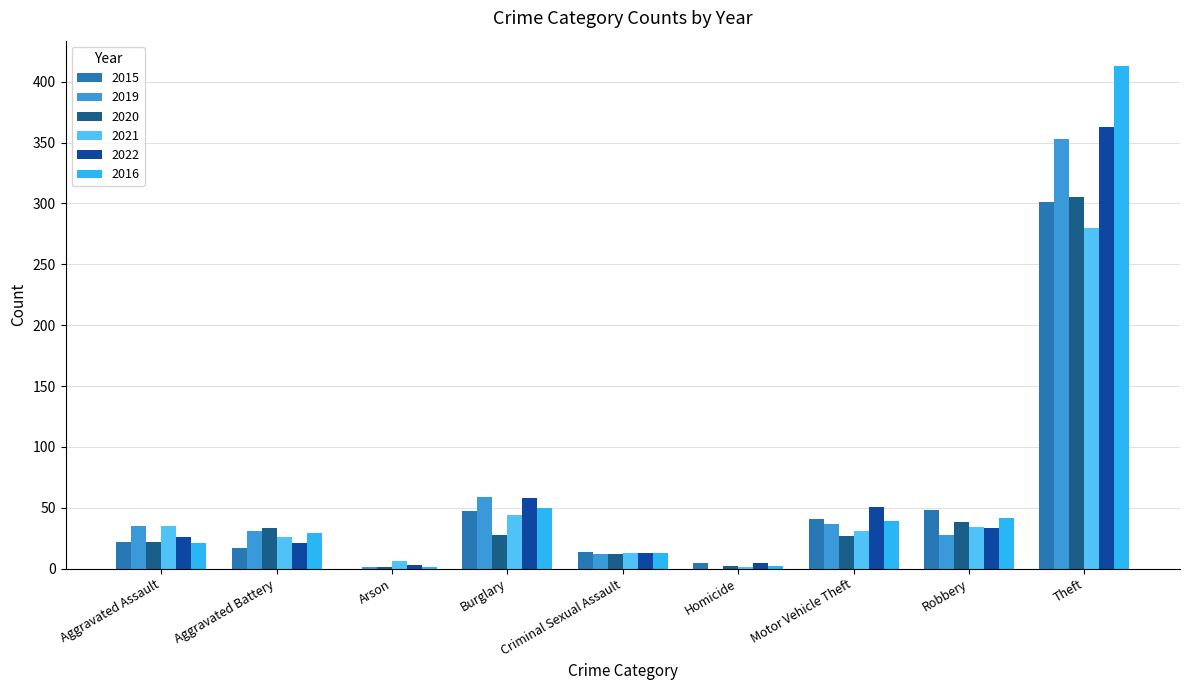

What is the sum of all 2016 values?

610